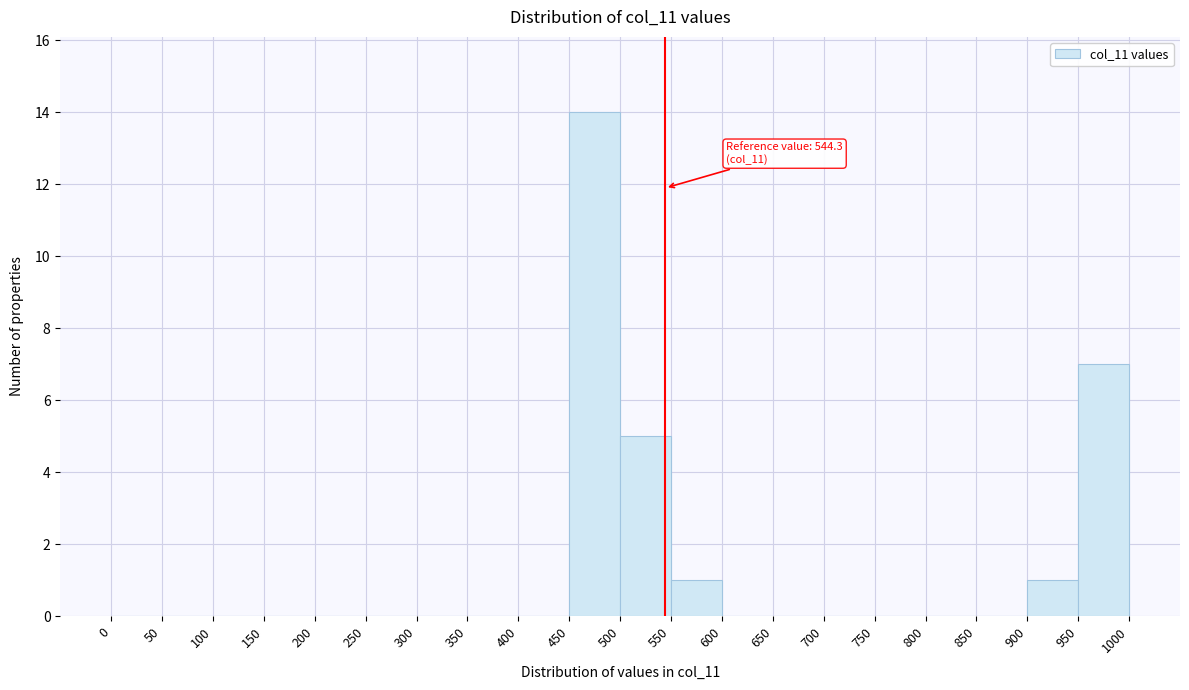

Over which range of the x-axis is the bar tallest?

450 to 500